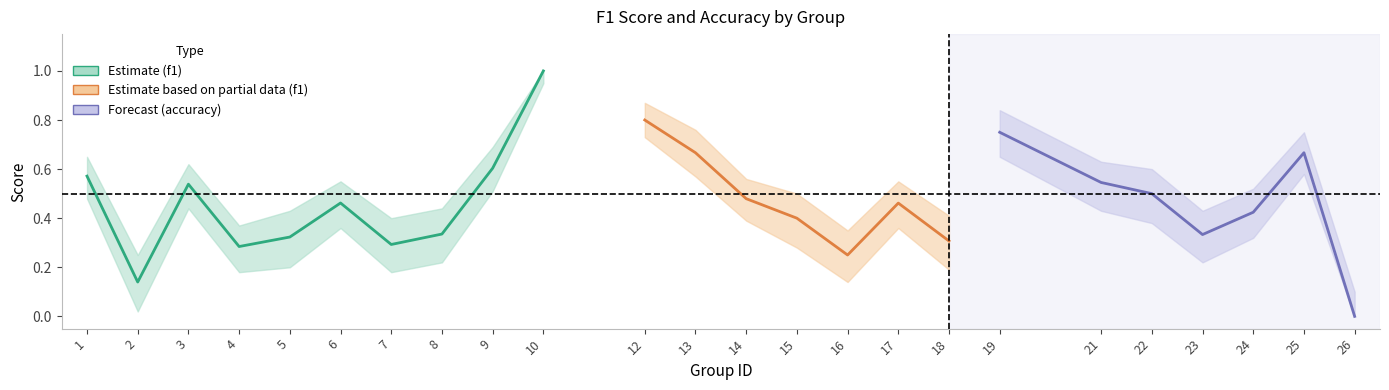

The value of accuracy at 19 is 1.1. True or false?

False